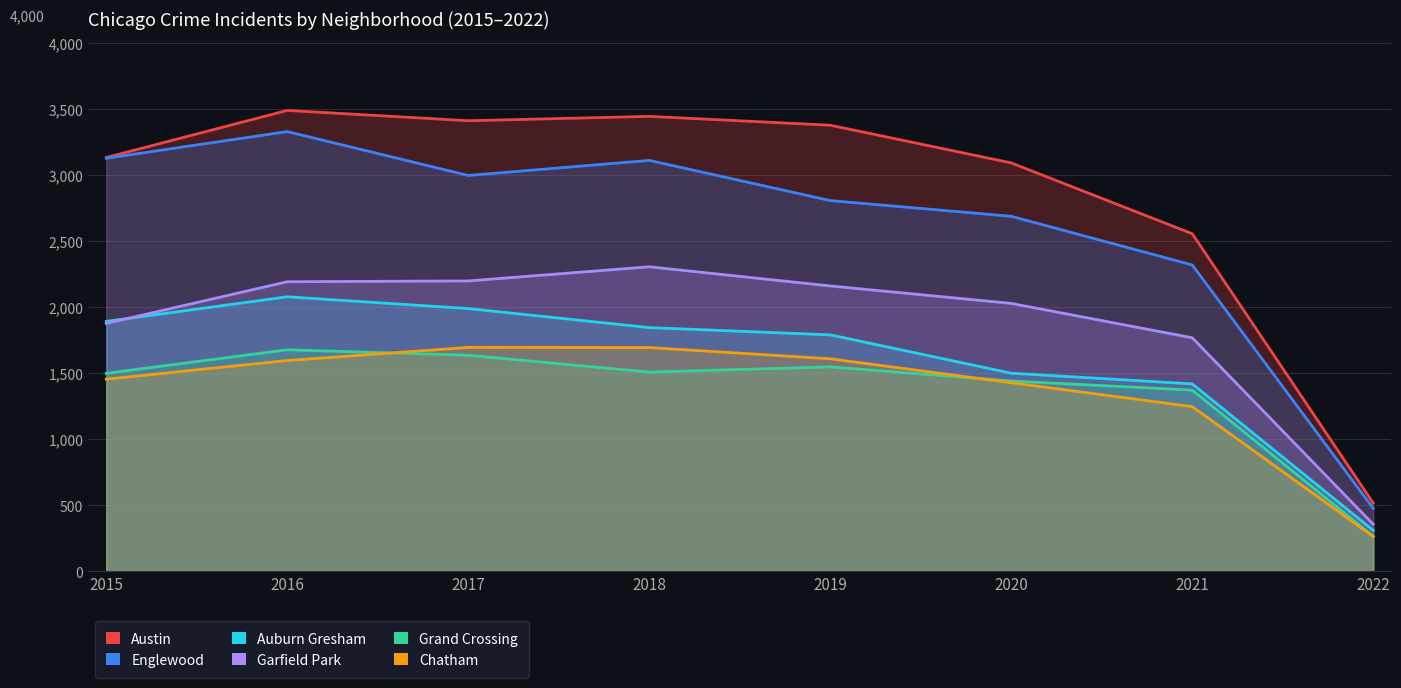

List the labels in order of Grand Crossing value, largest first.

2016, 2017, 2019, 2018, 2015, 2020, 2021, 2022